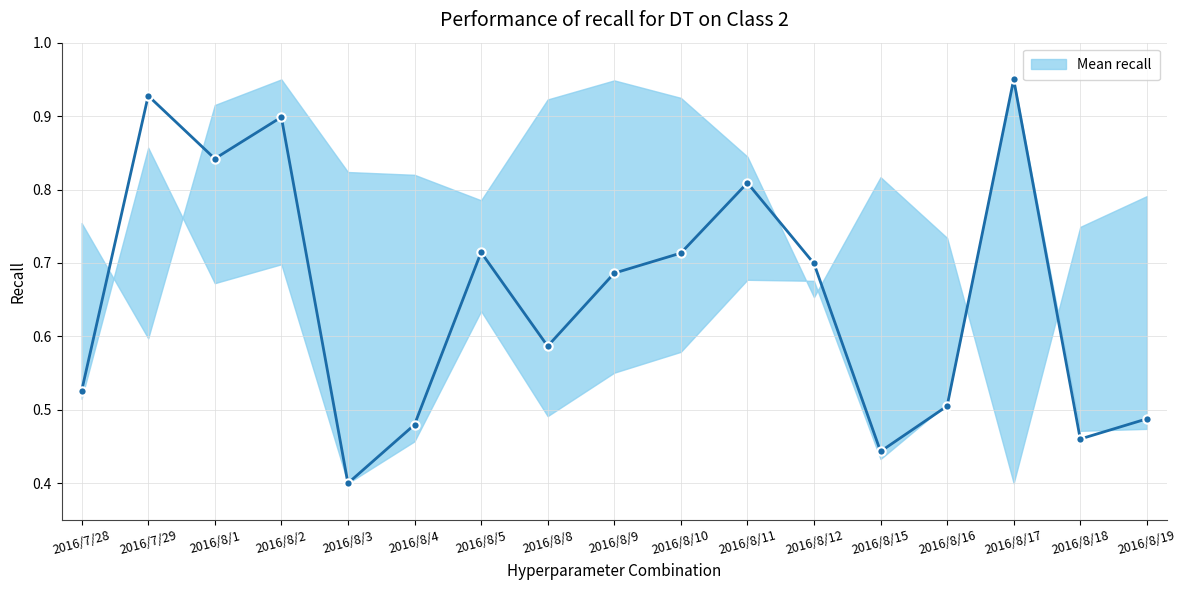

How many points are higher than both their immediate neighbors (excluding endpoints)?

5